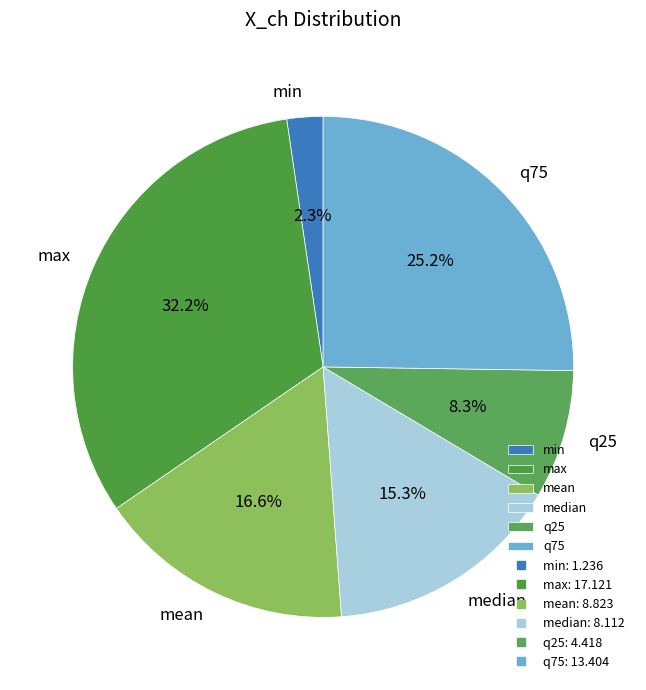

Which category has the biggest portion of the pie?

max